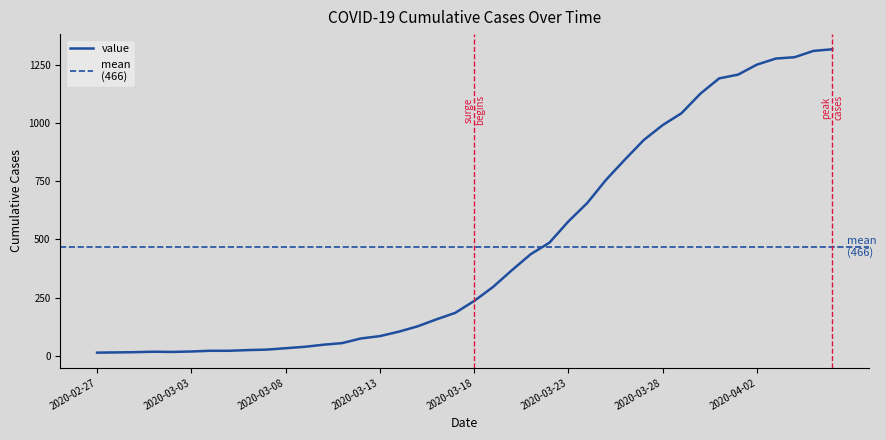

The value at 2020-03-20 is 138. True or false?

False